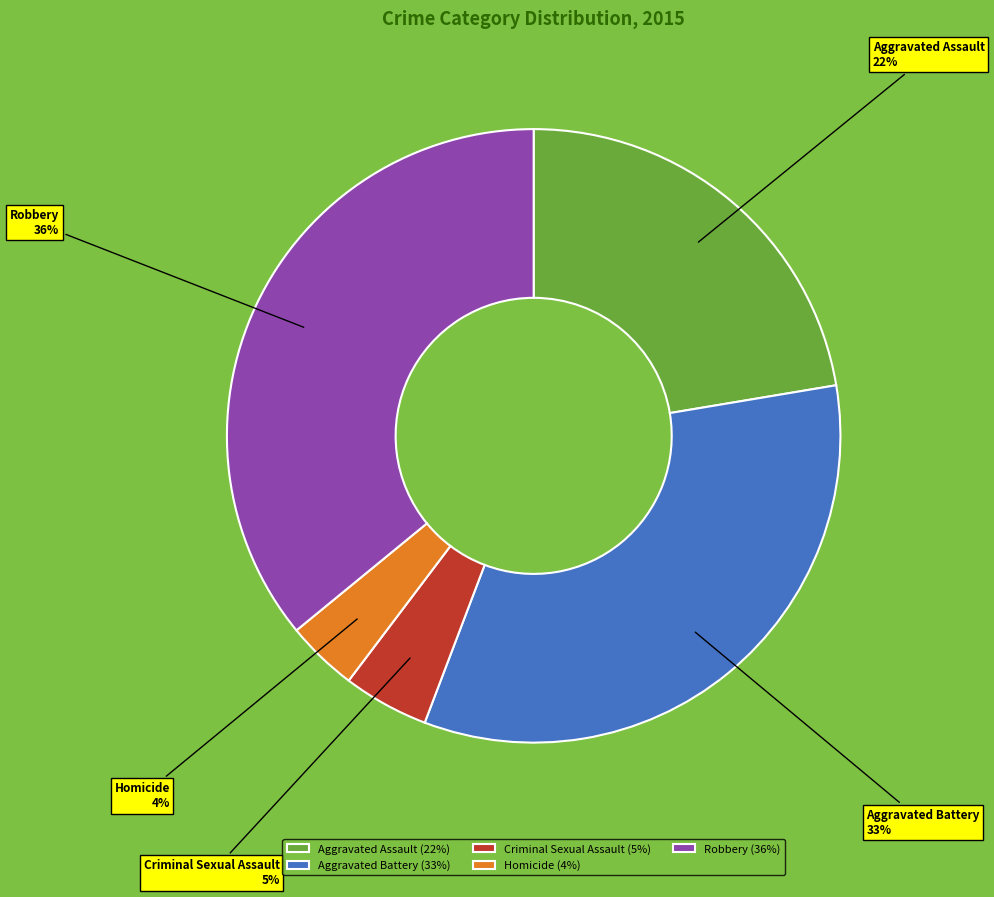

To the nearest percent, what is the difference between the largest and smallest slice percentages?

32%